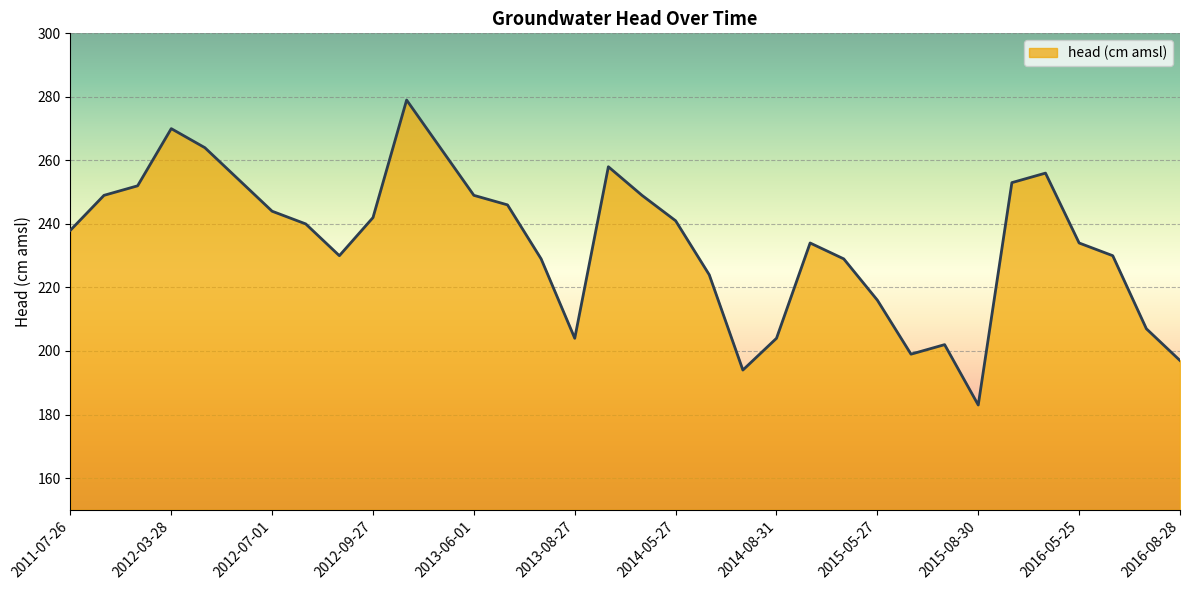

What is the maximum value shown in the chart?

279